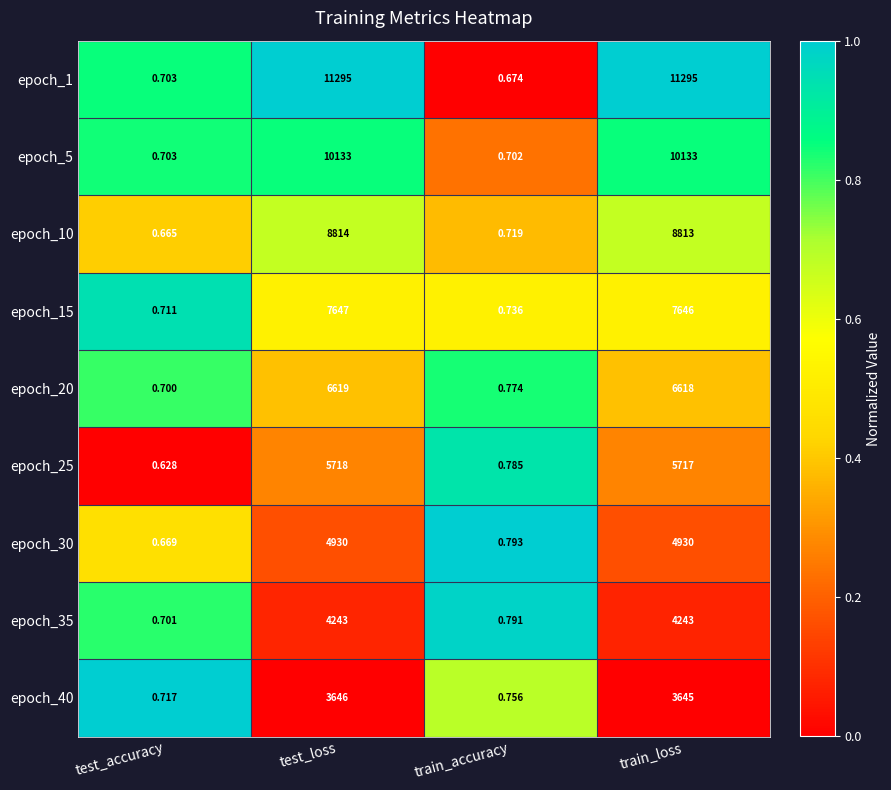

Which label corresponds to the smallest value in the chart?

test_accuracy